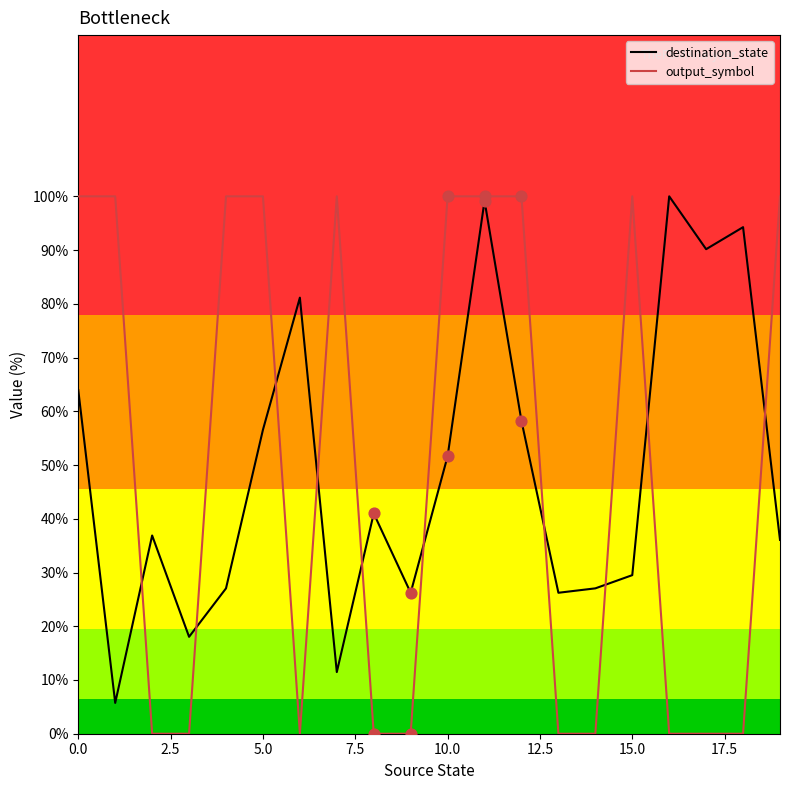

What are all the series names shown in the legend?

destination_state, output_symbol